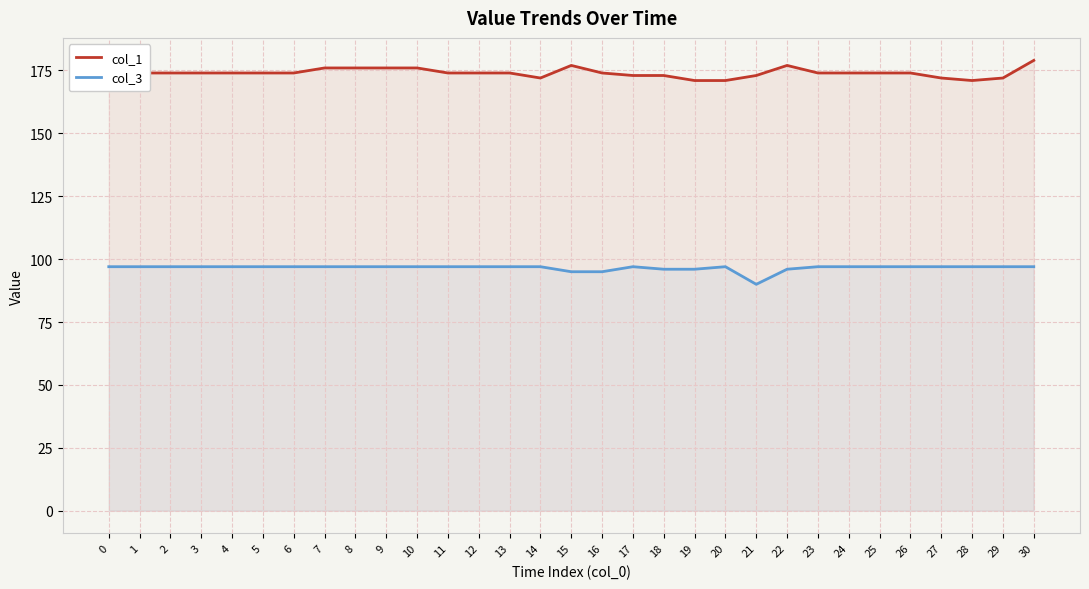

What is the average value of the col_3 series?

97